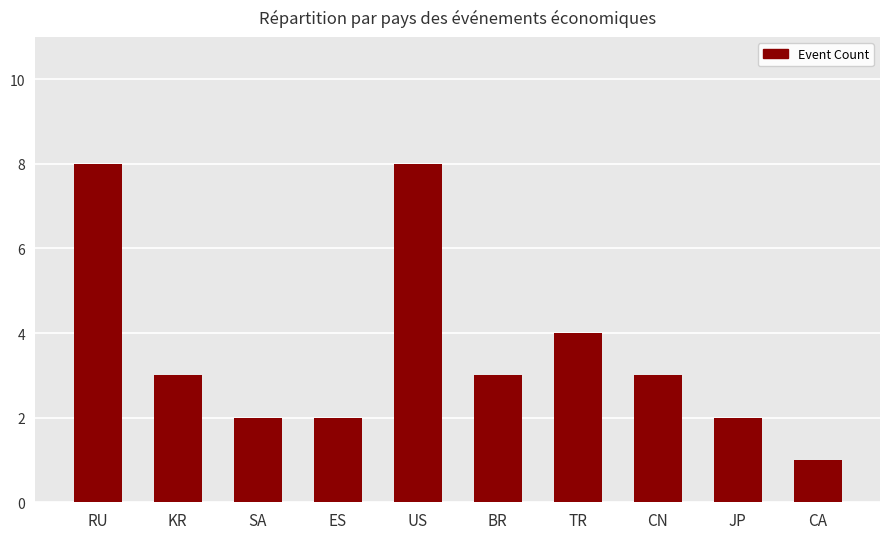

Reading left to right, transcribe all the data shown in this chart.

8	3	2	2	8	3	4	3	2	1